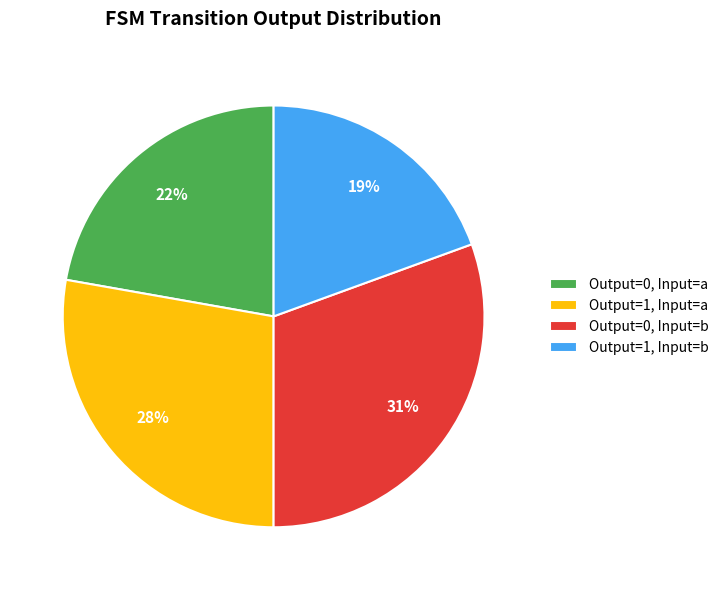

Rank the categories by value from lowest to highest.

Output=1, Input=b, Output=0, Input=a, Output=1, Input=a, Output=0, Input=b